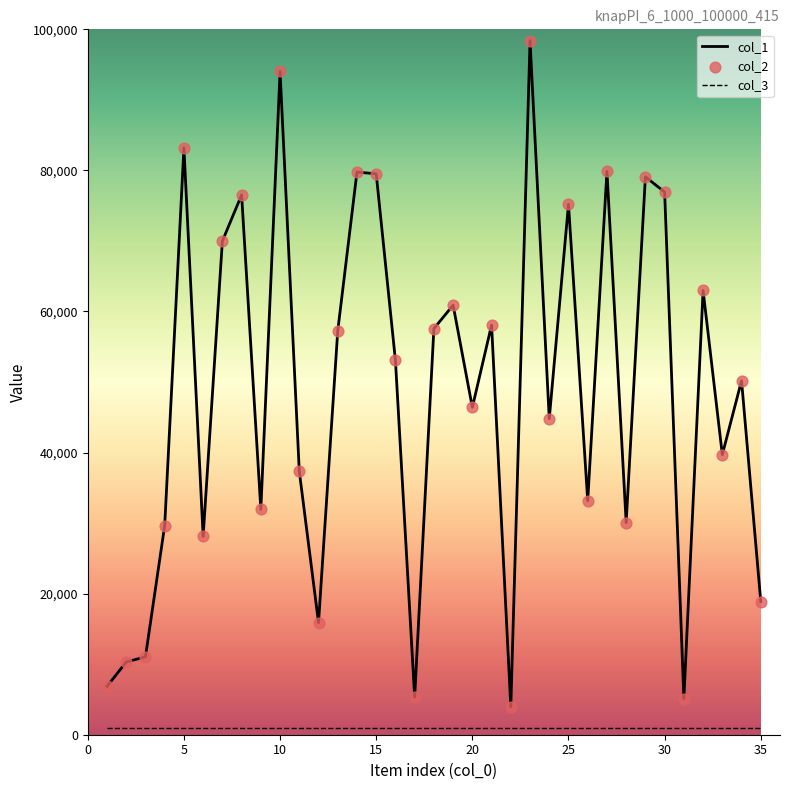

True or false: col_1 and col_3 cross at least once.

False